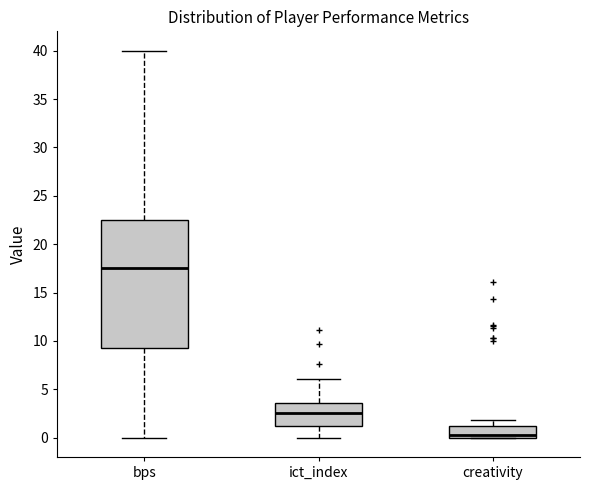

Reading left to right, read every box against the y-axis: the position of its median line, the range the box covers, and the ends of its whiskers. The values are not printed on the chart, so give them approximately, as read against the axis.

bps: median 17.5, box 9.5 to 22.5, whiskers 0.0 to 40.0
ict_index: median 2.5, box 1.0 to 3.5, whiskers 0.0 to 6.0
creativity: median 0.5, box 0.0 to 1.5, whiskers 0.0 to 2.0